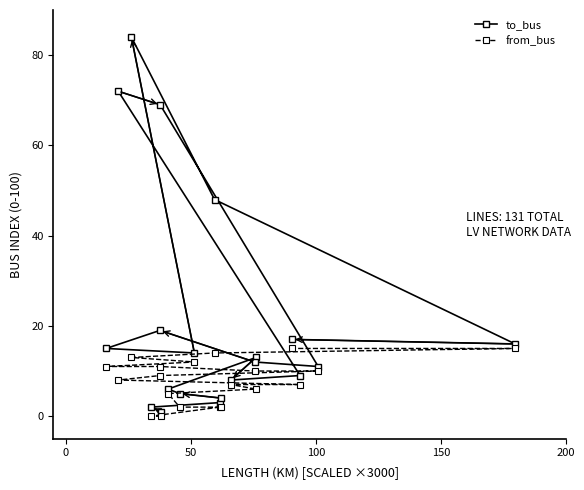

Which series has the largest total across all categories?

to_bus